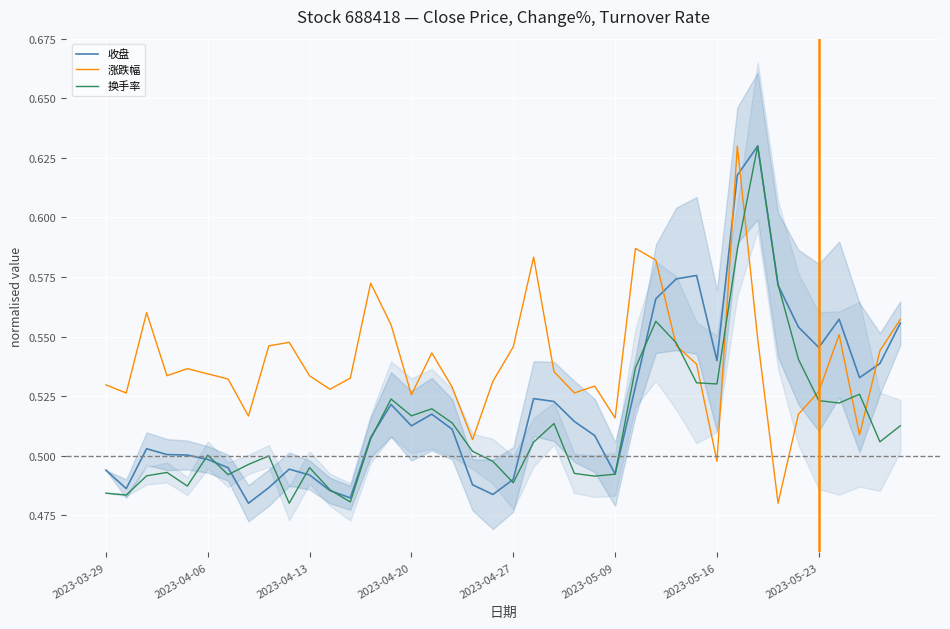

How many intersections are there between 换手率 and 涨跌幅?

8